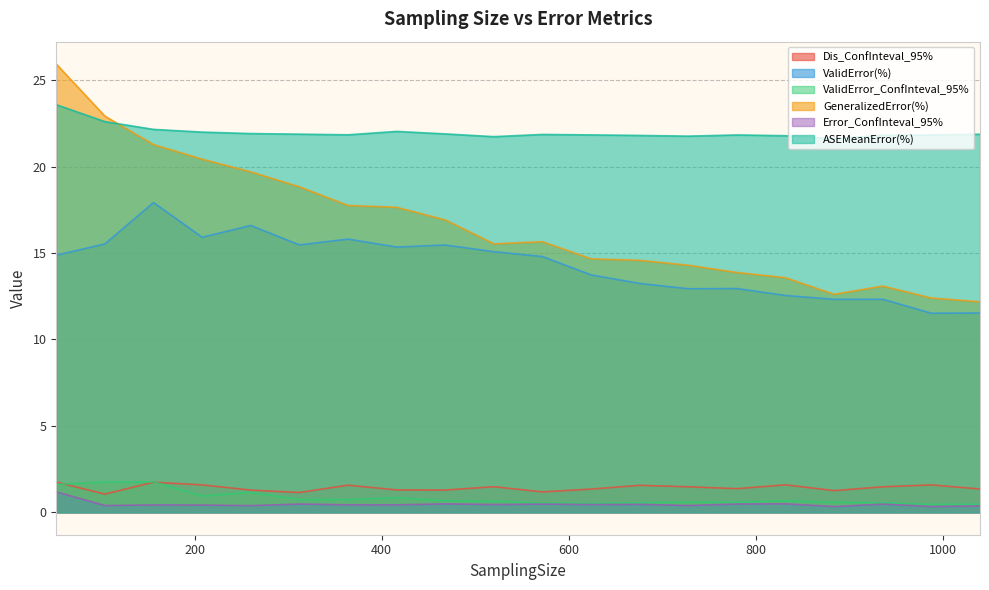

How many series are shown in this chart?

6